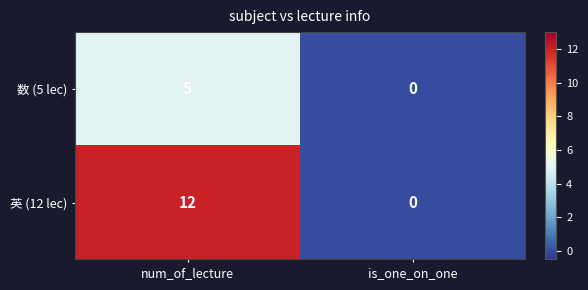

How many categories are shown in the chart?

2